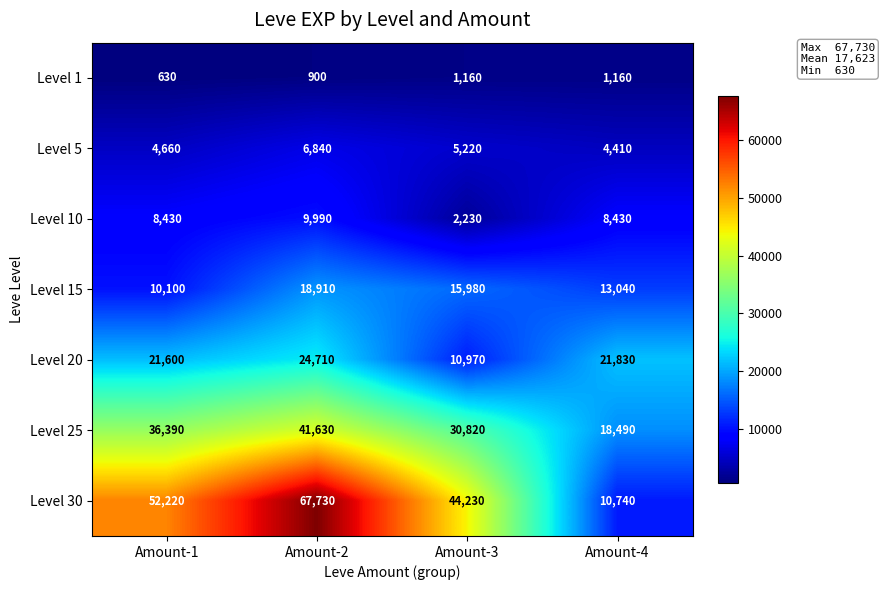

Reading right to left, what are all the values shown in this chart?

Level 1: 1160	1160	900	630
Level 5: 4410	5220	6840	4660
Level 10: 8430	2230	9990	8430
Level 15: 13040	15980	18910	10100
Level 20: 21830	10970	24710	21600
Level 25: 18490	30820	41630	36390
Level 30: 10740	44230	67730	52220